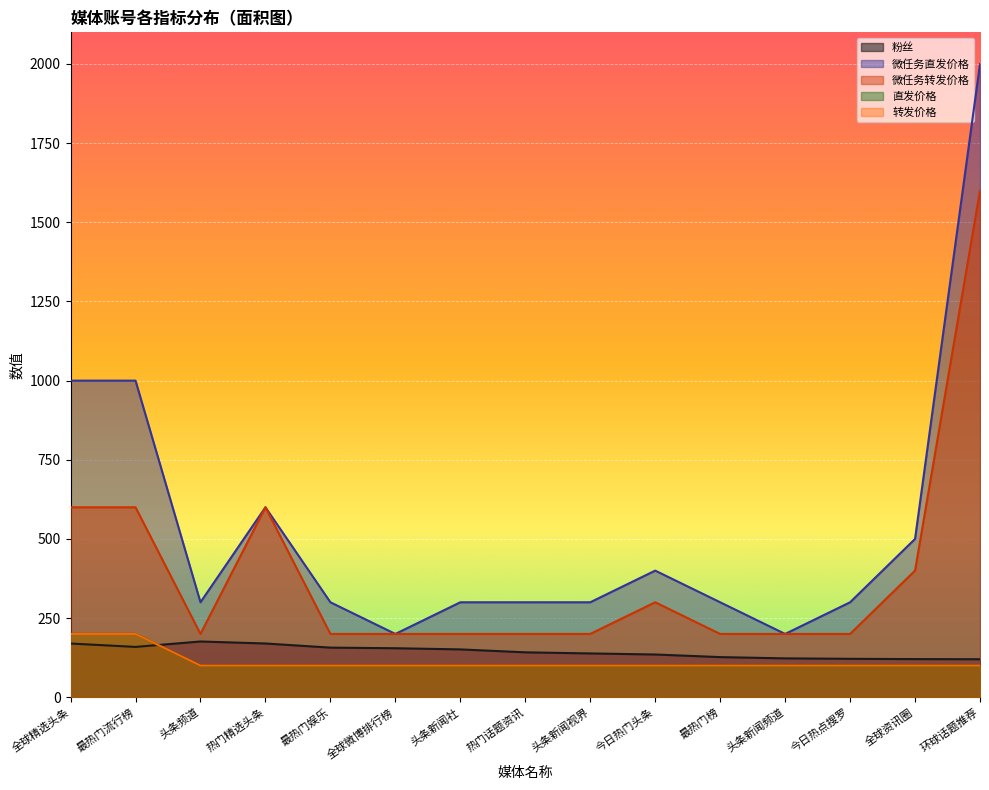

The 直发价格 series shows 100.0 at 热门话题资讯. True or false?

True